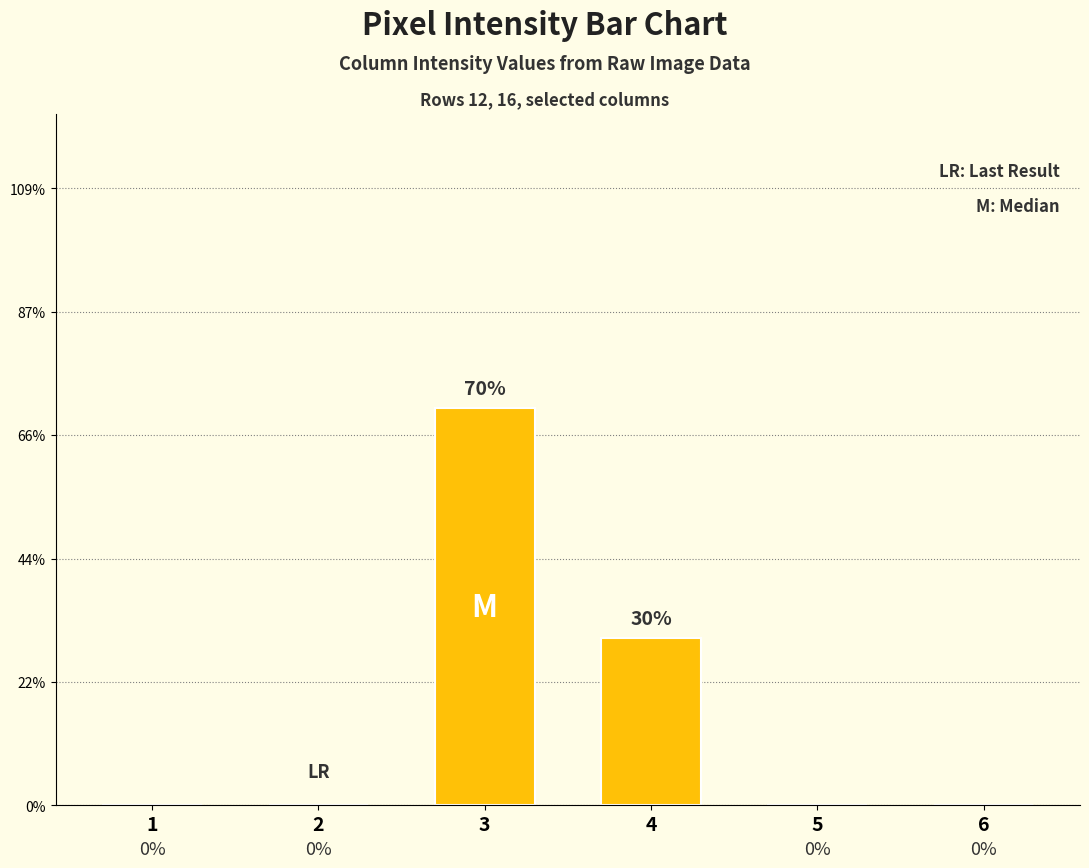

At which category does the chart reach its peak across all series?

3